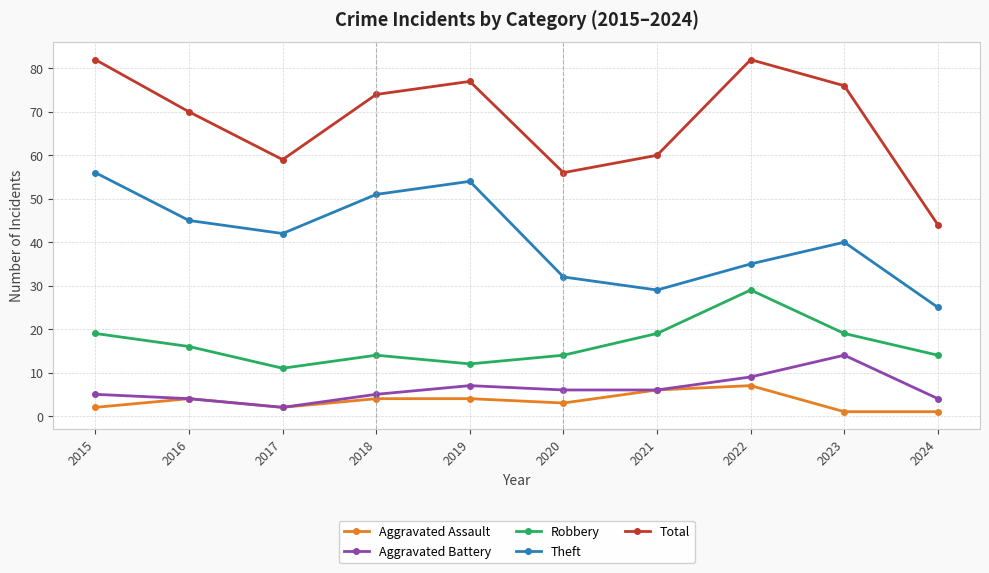

In Robbery, how many points are higher than both neighbors (excluding endpoints)?

2